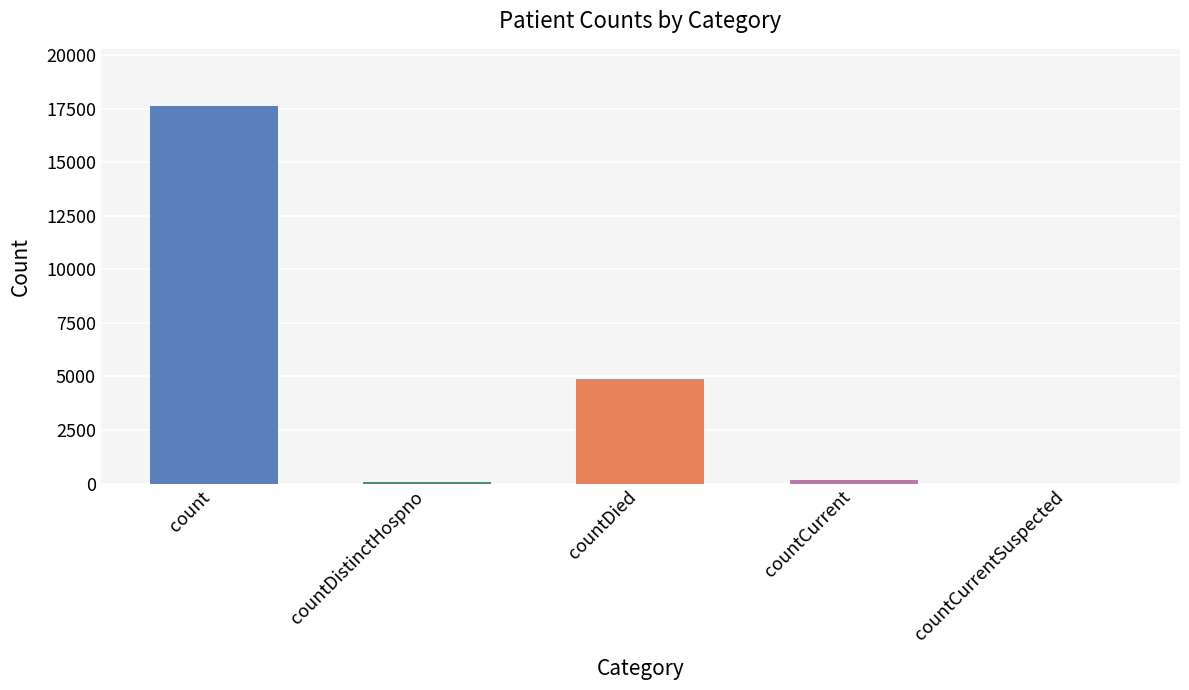

True or false: the data shows 155 at countCurrent.

True